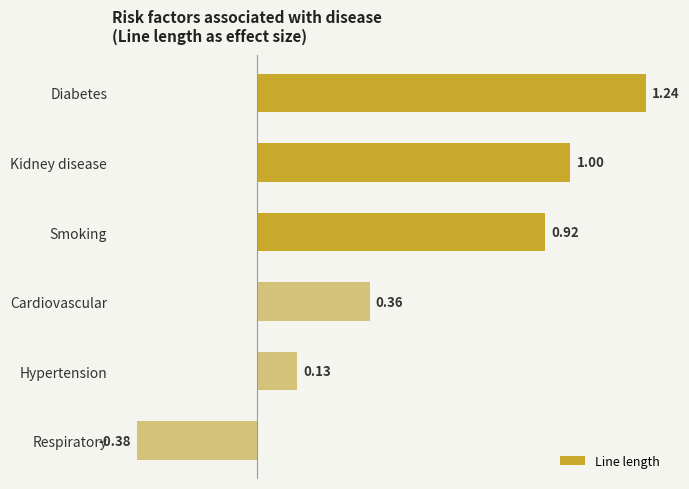

Where is the data nearest to the value 0?

Hypertension